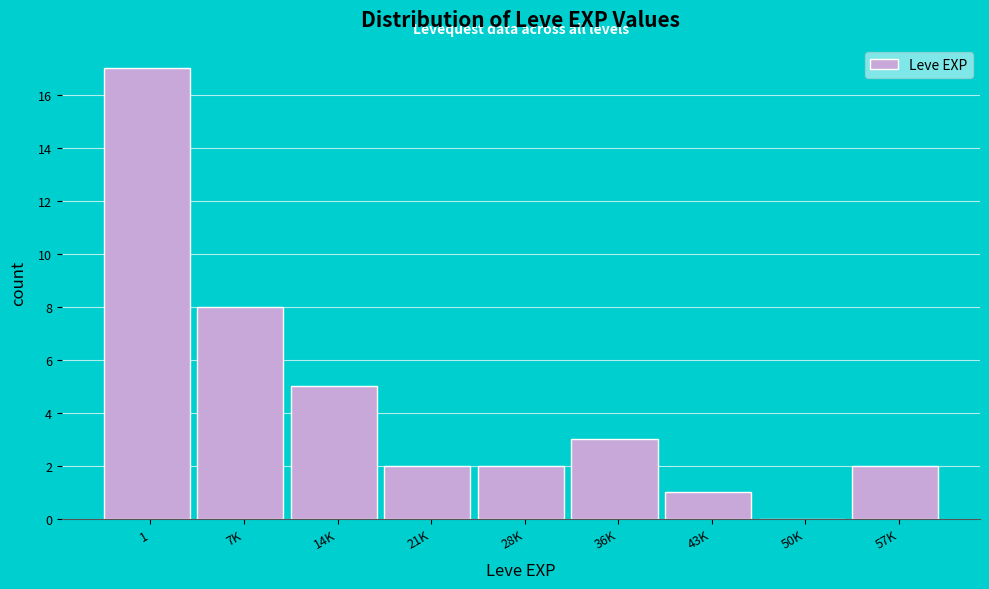

Reading left to right, transcribe all the data shown in this chart.

1=17	7K=8	14K=5	21K=2	28K=2	36K=3	43K=1	50K=0	57K=2